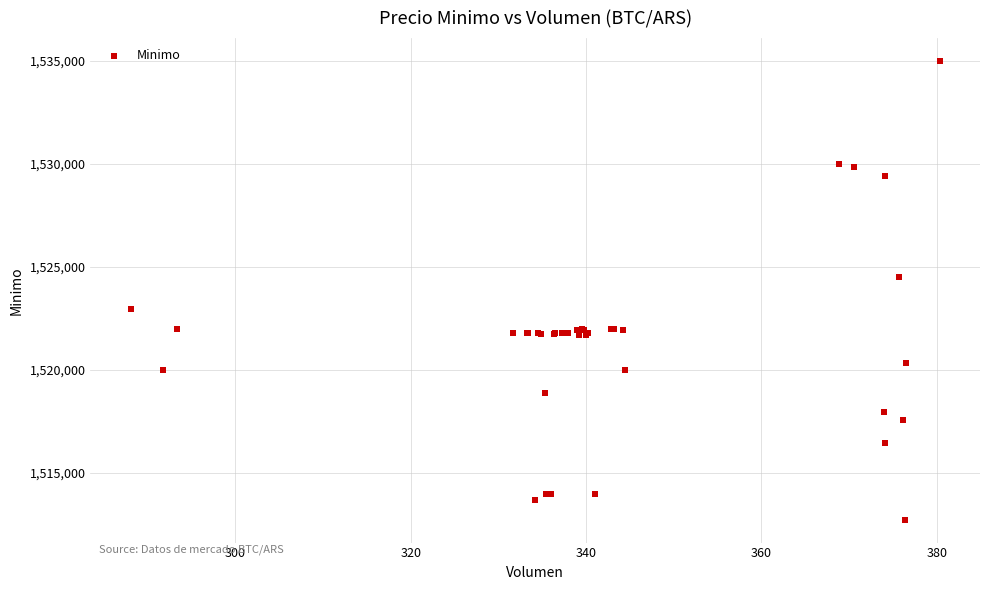

What Y value in the scatter plot is closest to 1523862?

1524513